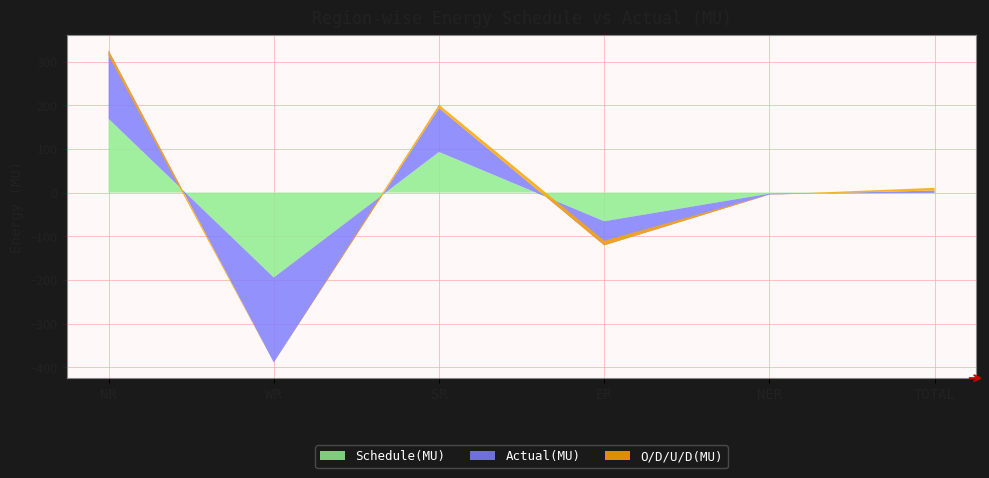

Reading left to right, extract all data points from this chart.

Schedule(MU): 168.9	-194.5	93.0	-65.7	-2.4	-0.7
Actual(MU): 156.7	-194.6	100.6	-55.1	-2.2	5.5
O/D/U/D(MU): -12.2	0.0	7.6	10.6	0.2	6.1